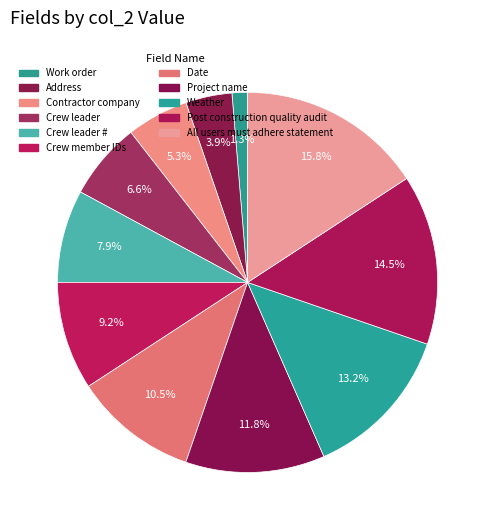

Does any single category account for the majority?

No